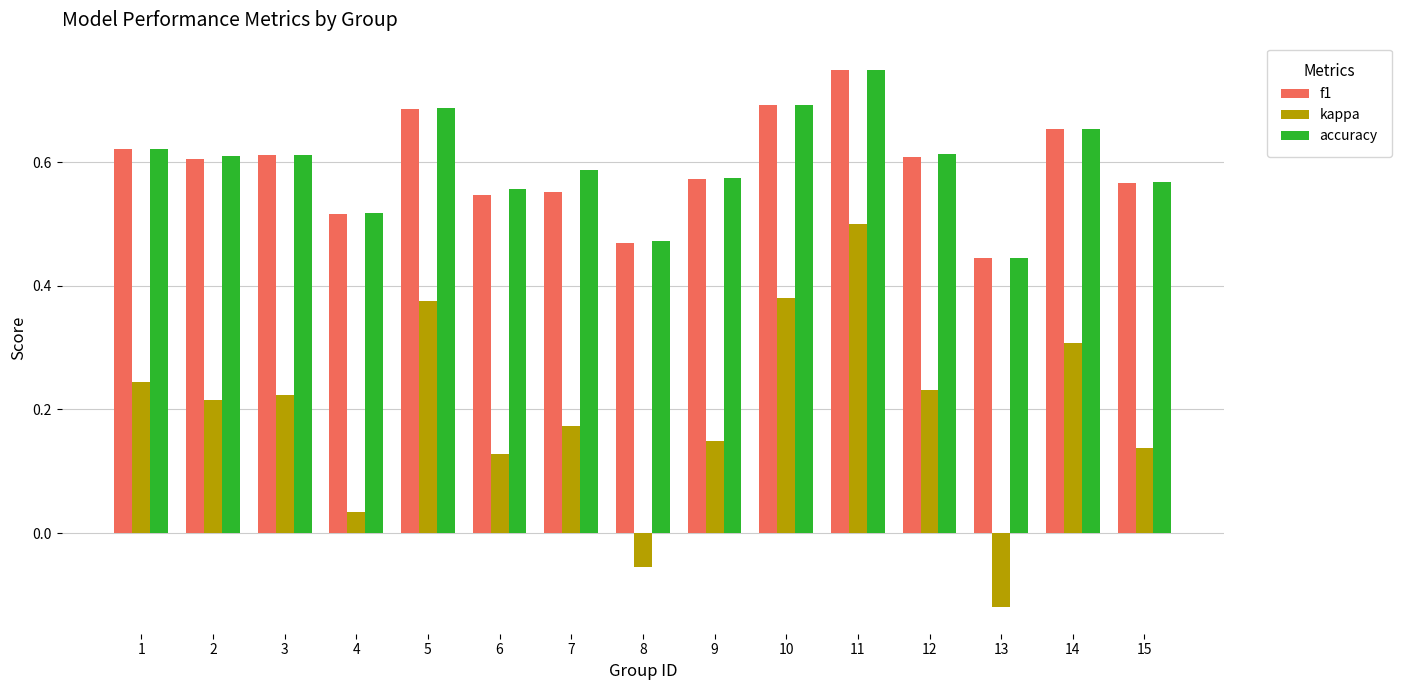

Which series changed the most between 1 and 12?

f1